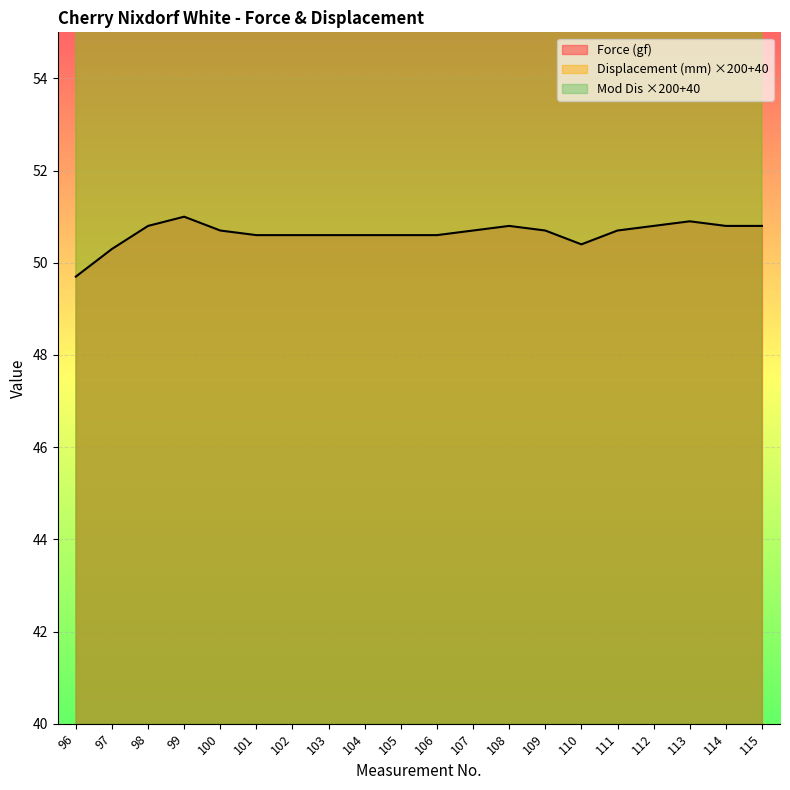

At which category is the sum across all series the highest?

114